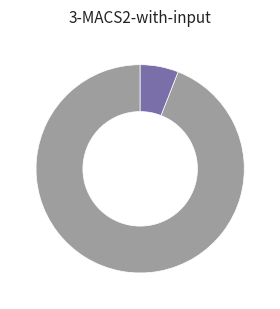

Does any single category account for the majority?

Yes